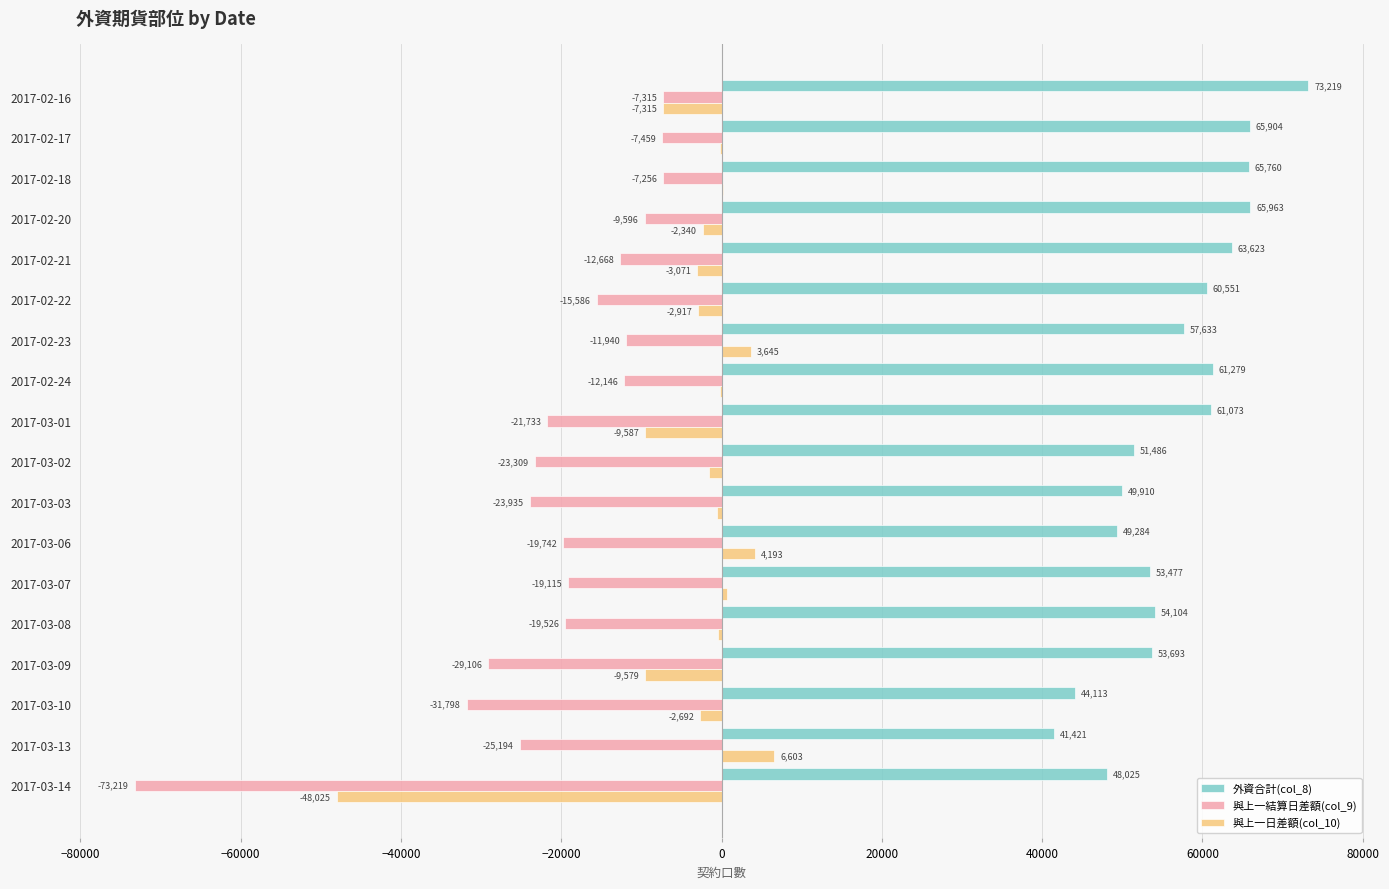

What is the approximate value of 與上一日差額(col_10) at 2017-02-21?

-3071.5